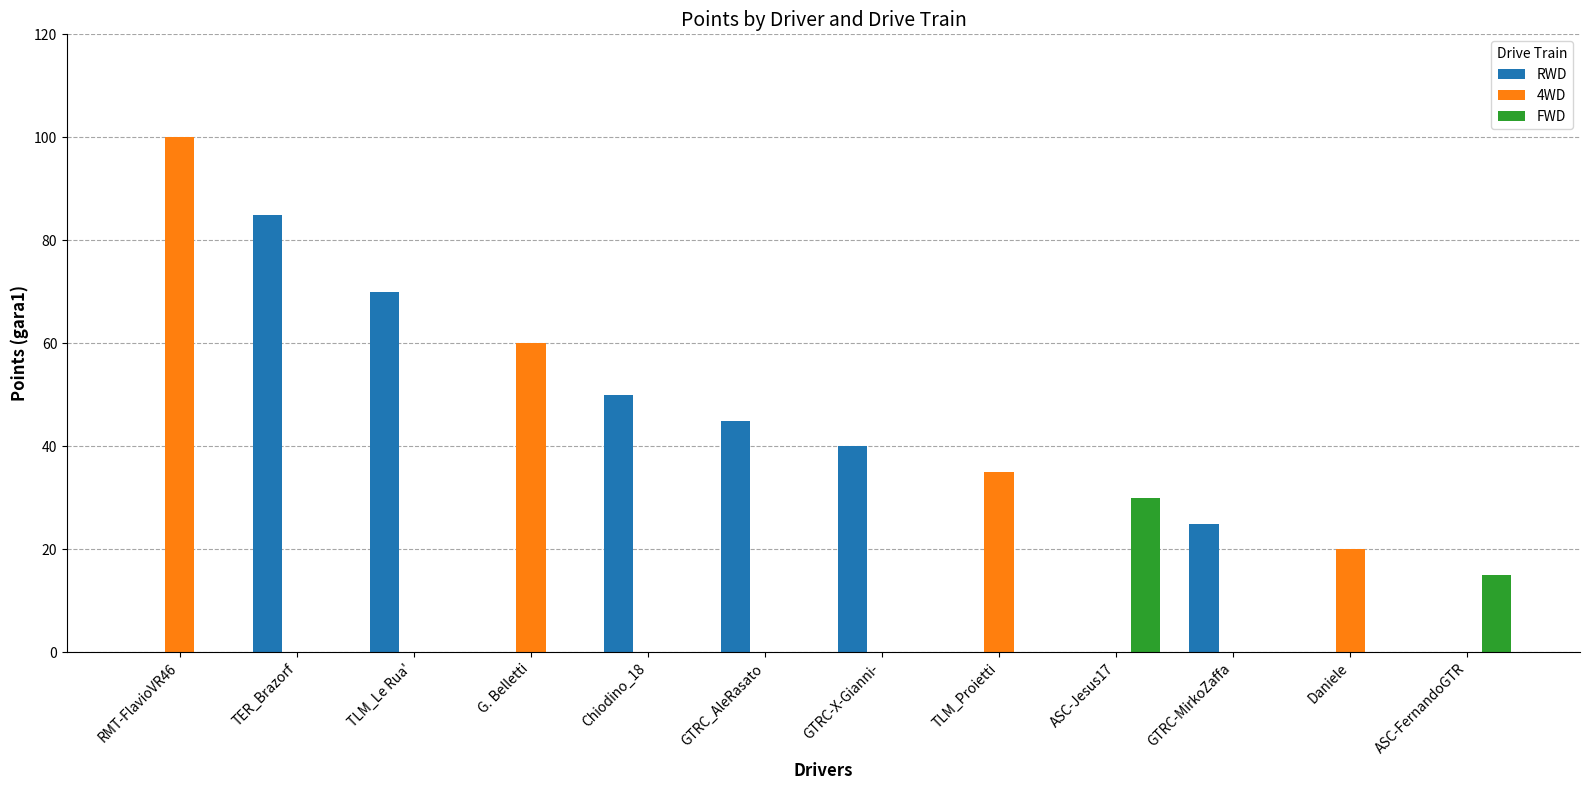

What is the sum of all 4WD values?

215